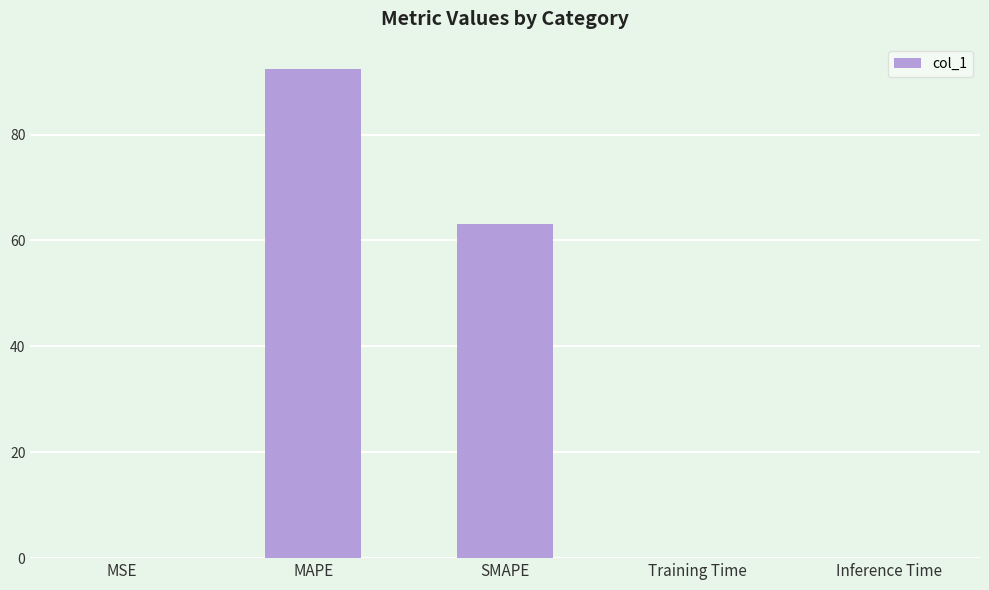

At which label is the value closest to 46?

SMAPE